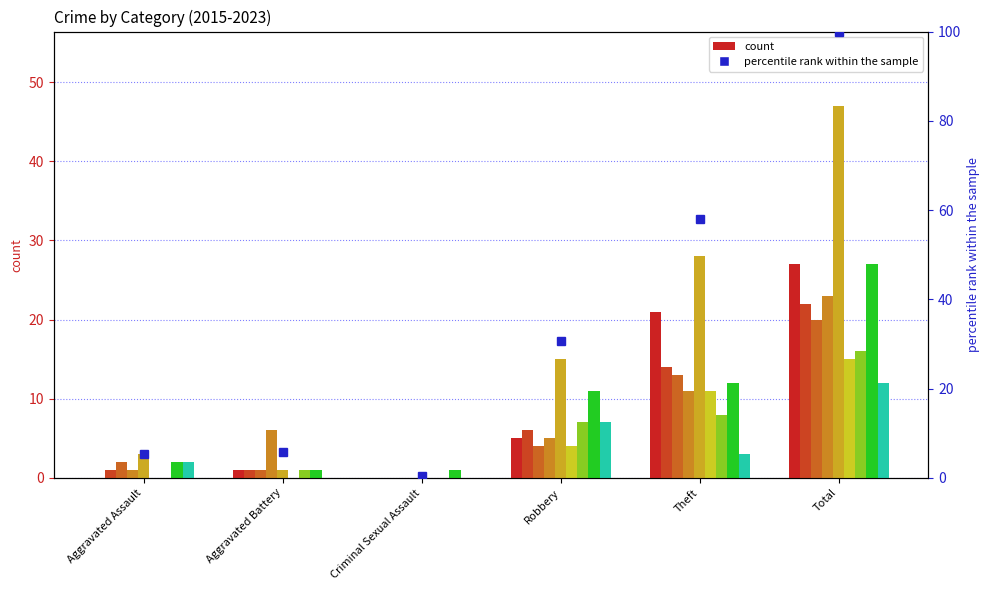

Read the value at Aggravated Assault.

5.3